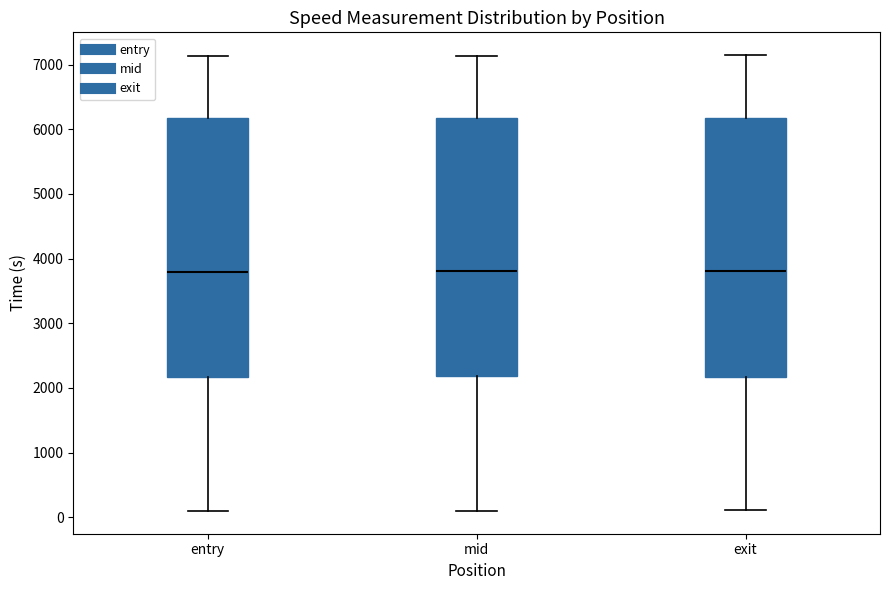

Reading left to right, transcribe this box plot: for each box, give where its median line is, the range the box spans, and where its two whiskers end, as read against the y-axis. The values are not printed on the chart, so give them approximately, as read against the axis.

entry: median 3800, box 2200 to 6200, whiskers 100 to 7100
mid: median 3800, box 2200 to 6200, whiskers 100 to 7100
exit: median 3800, box 2200 to 6200, whiskers 100 to 7100